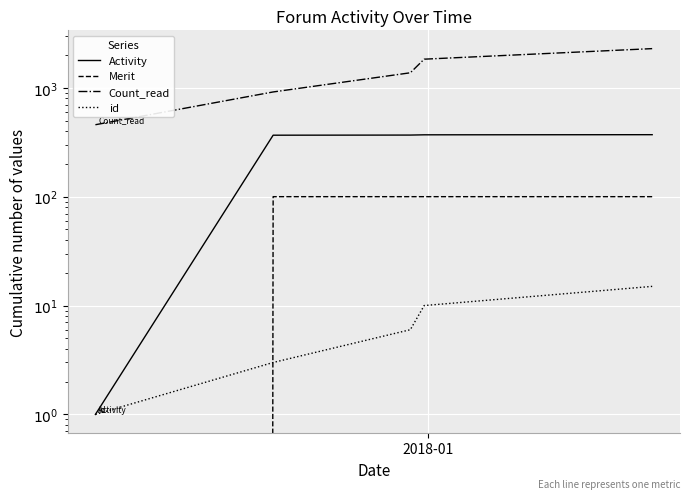

True or false: Merit and Count_read intersect in this chart.

False